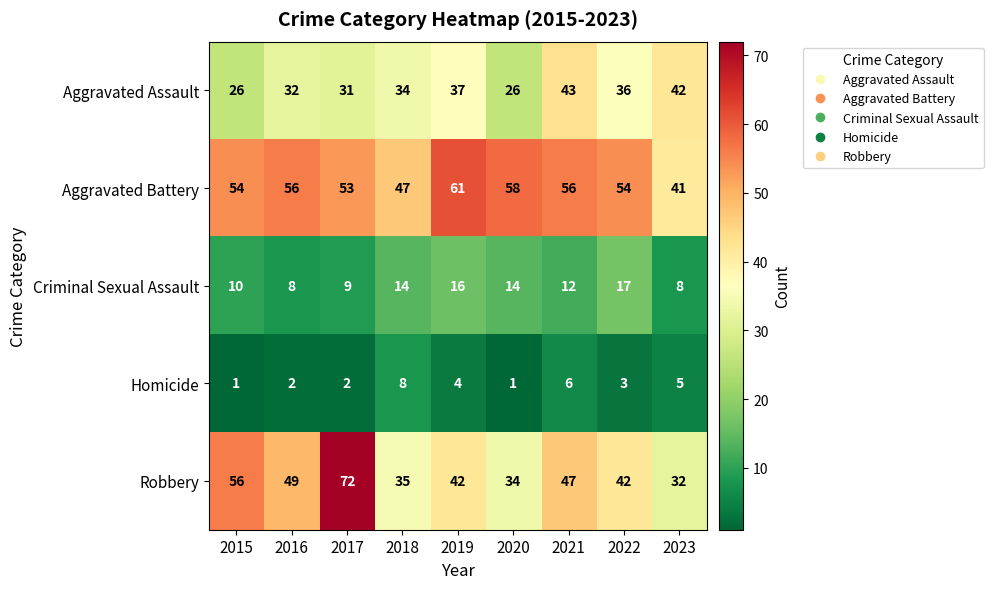

The value of Criminal Sexual Assault at 2016 is 8. True or false?

True